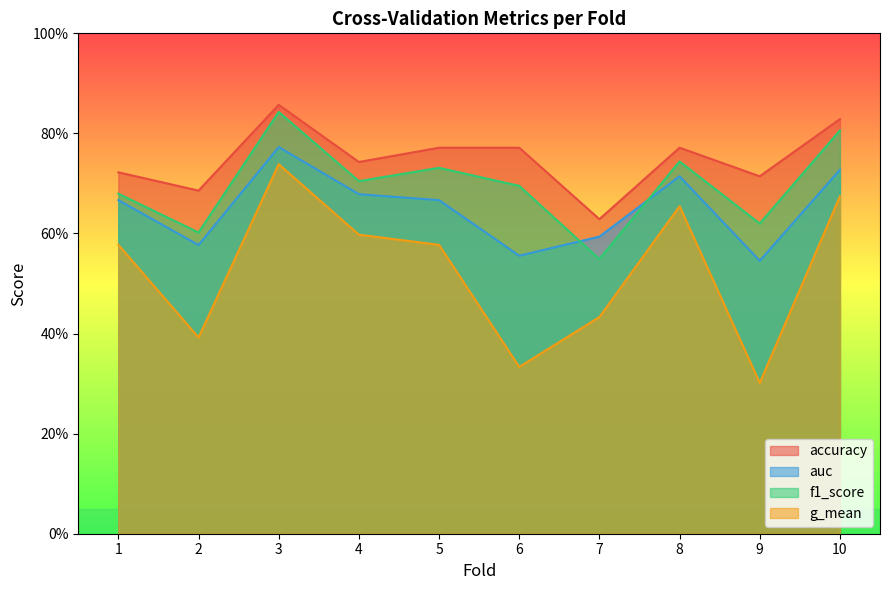

Reading left to right, list all the values displayed in this chart.

accuracy: 1=0.7	2=0.7	3=0.9	4=0.7	5=0.8	6=0.8	7=0.6	8=0.8	9=0.7	10=0.8
auc: 1=0.7	2=0.6	3=0.8	4=0.7	5=0.7	6=0.6	7=0.6	8=0.7	9=0.5	10=0.7
f1_score: 1=0.7	2=0.6	3=0.8	4=0.7	5=0.7	6=0.7	7=0.5	8=0.7	9=0.6	10=0.8
g_mean: 1=0.6	2=0.4	3=0.7	4=0.6	5=0.6	6=0.3	7=0.4	8=0.7	9=0.3	10=0.7